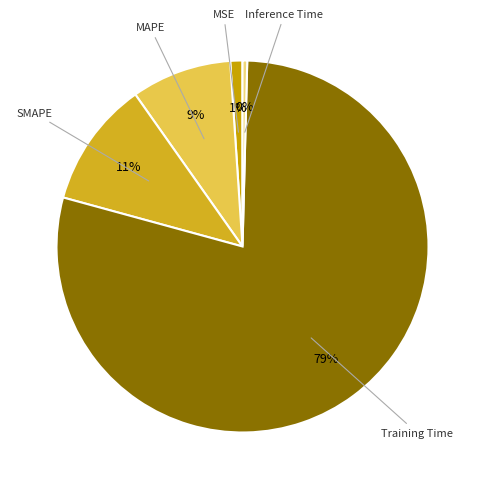

Is the sum of Training Time and SMAPE greater than half?

Yes